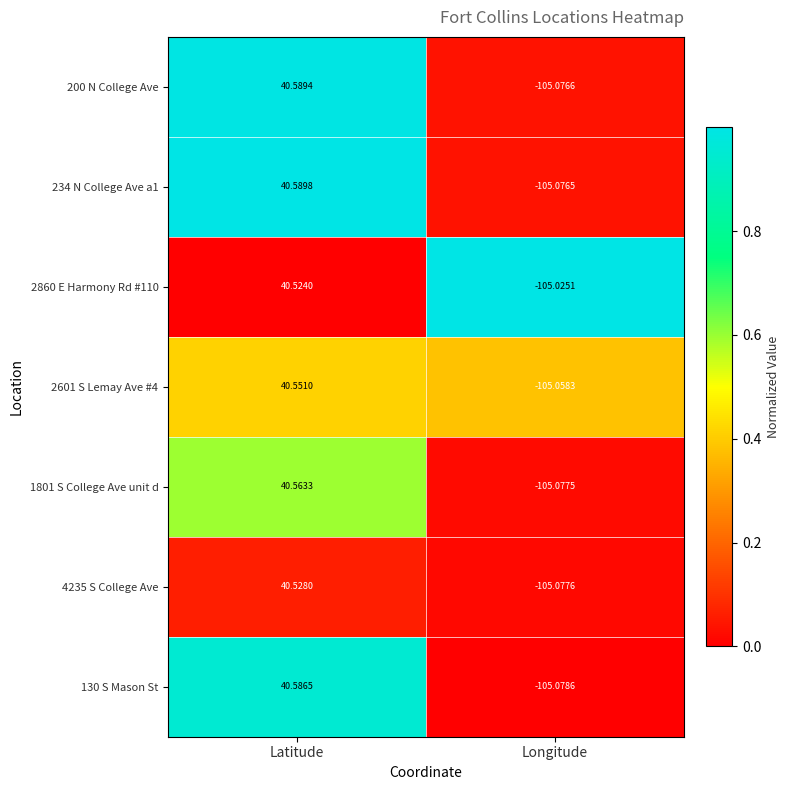

How many series are shown in this chart?

7